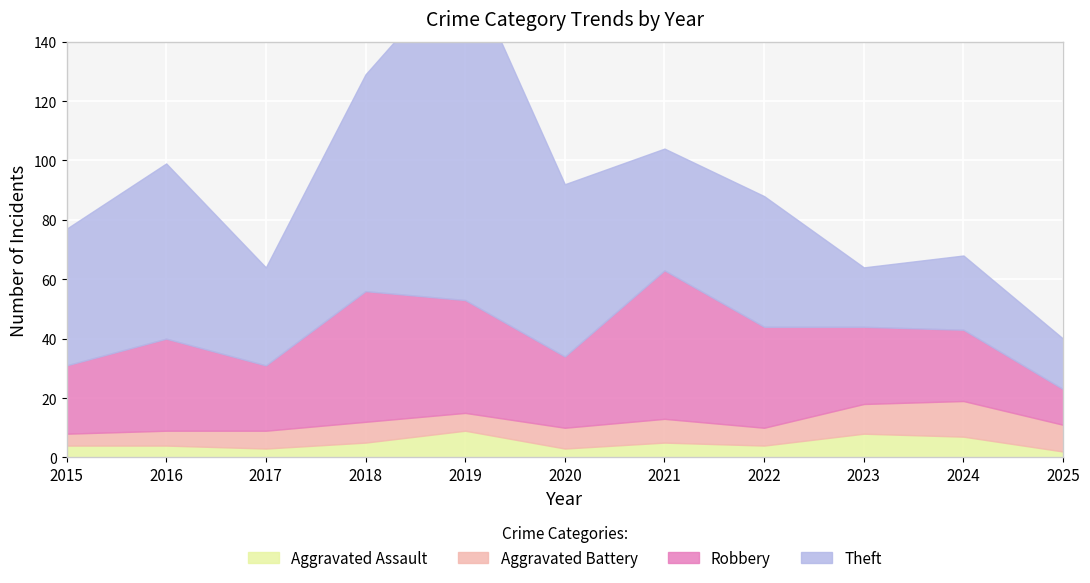

Rank the series by their maximum value, from lowest to highest.

Aggravated Assault, Aggravated Battery, Robbery, Theft